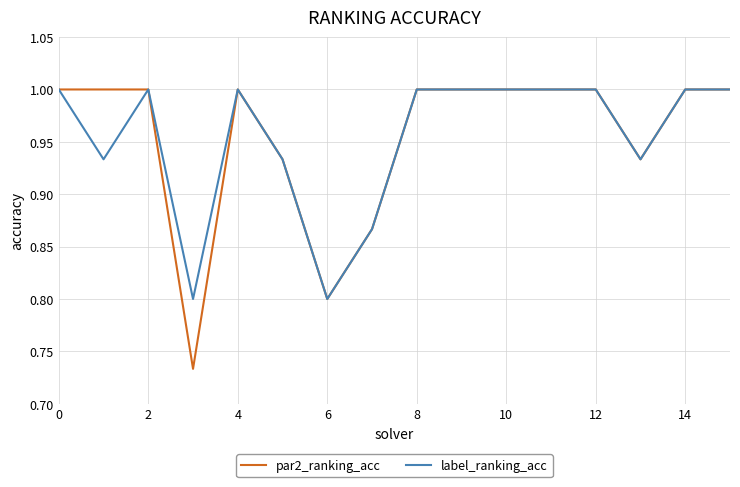

Which series has the largest range (max minus min)?

par2_ranking_acc